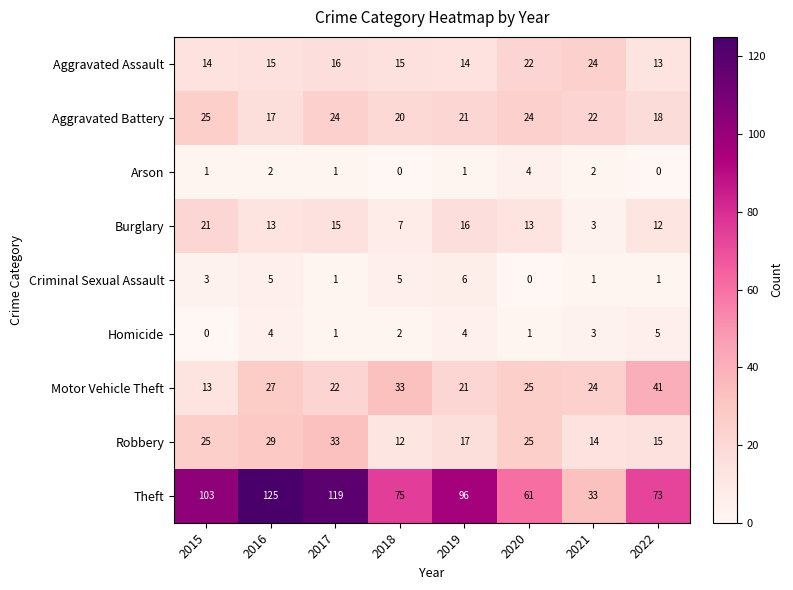

Which category has the highest value in the Robbery series?

2017